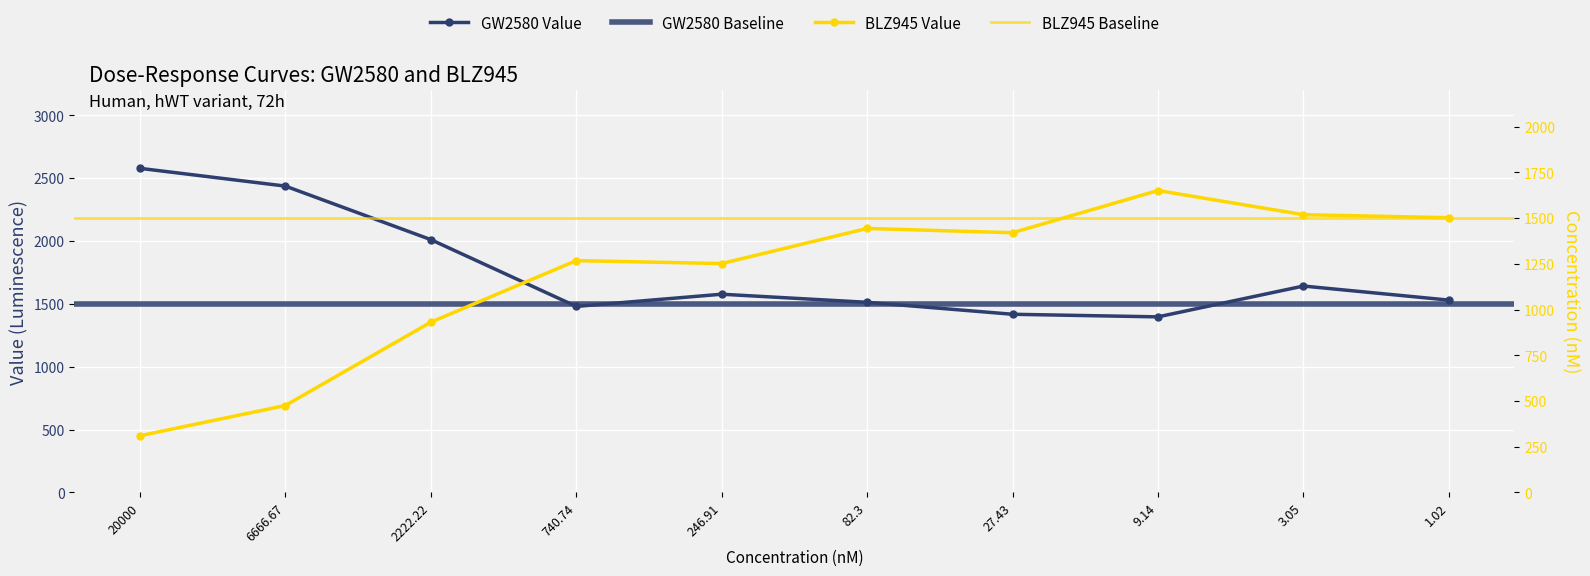

List the labels in order of BLZ945 value, smallest first.

20000, 6666.67, 2222.22, 246.91, 740.74, 27.43, 82.3, 1.02, 3.05, 9.14